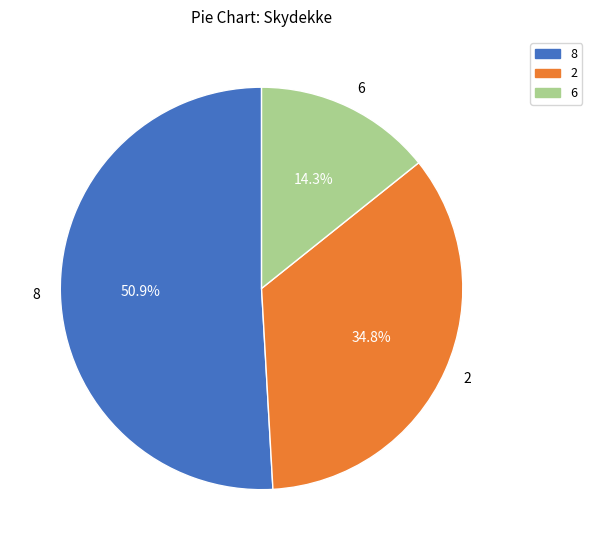

Which category has the smallest portion of the pie?

6